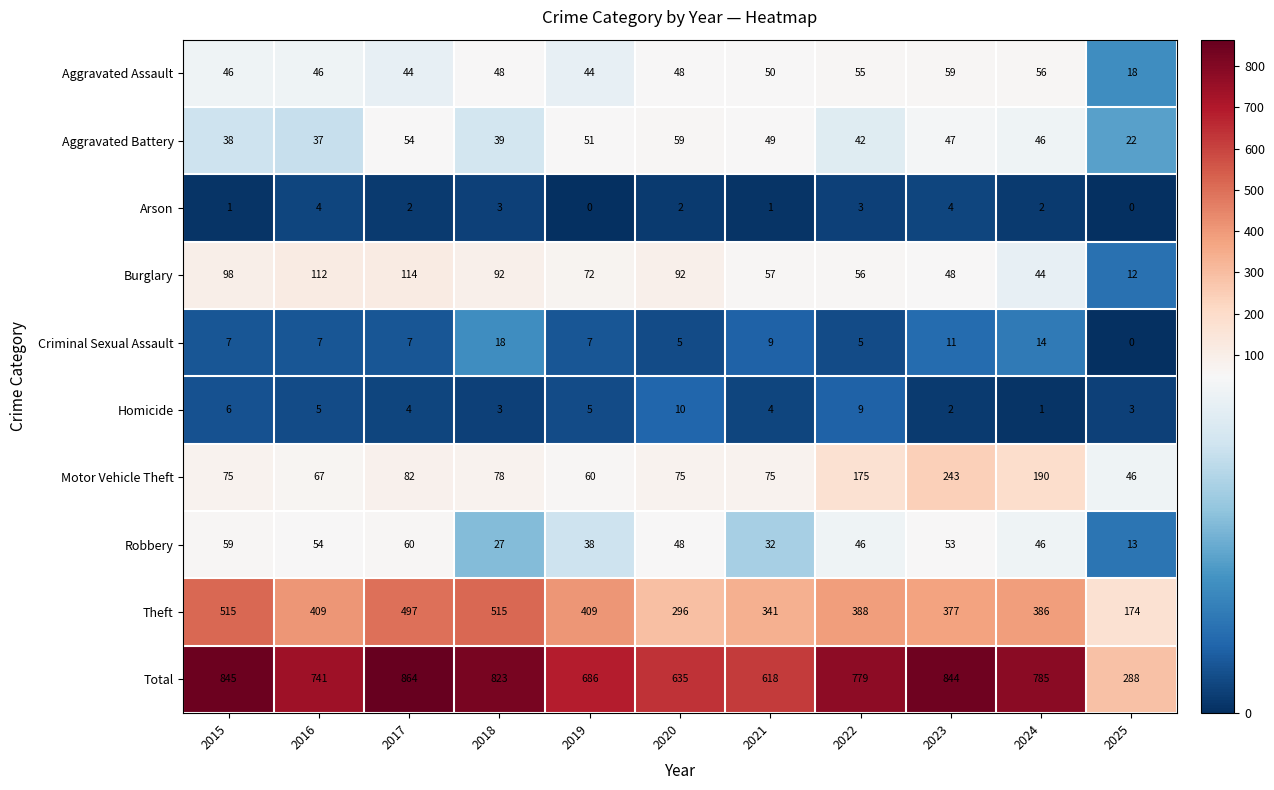

What is the difference between the Aggravated Assault values at 2015 and 2024?

10